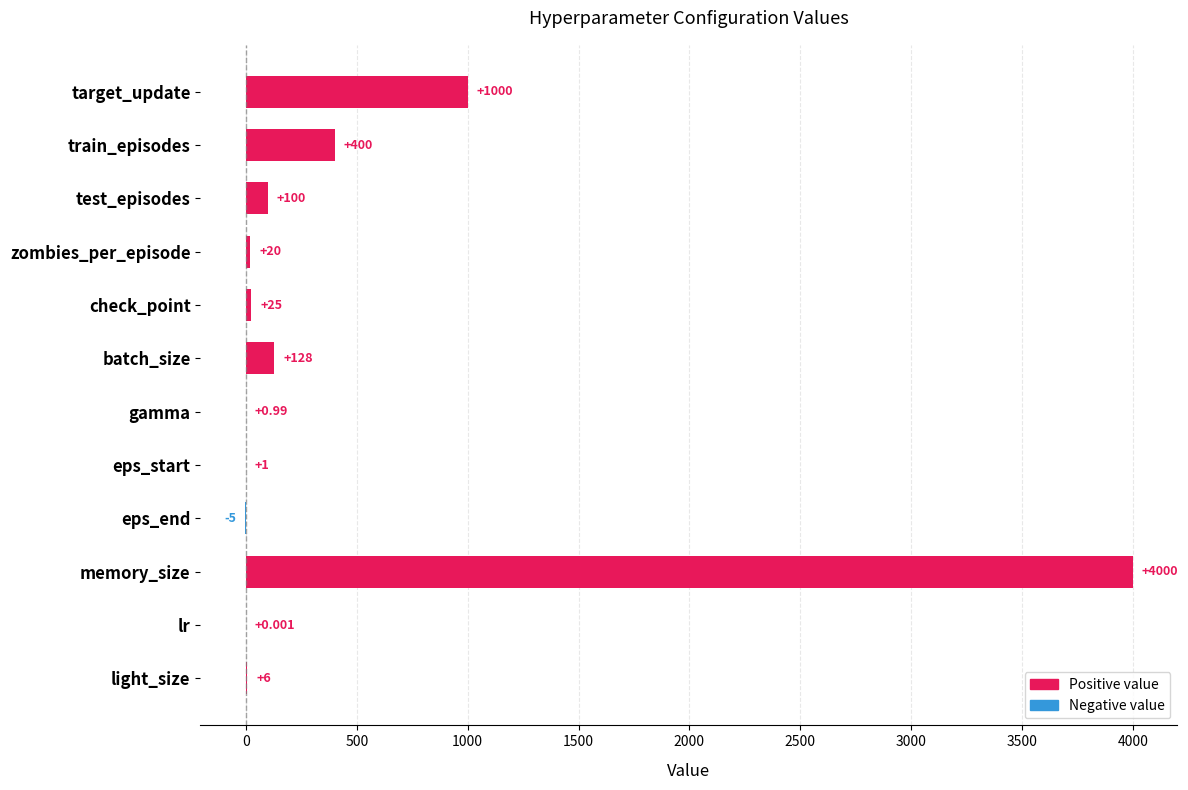

Which has a higher value, memory_size or train_episodes?

memory_size